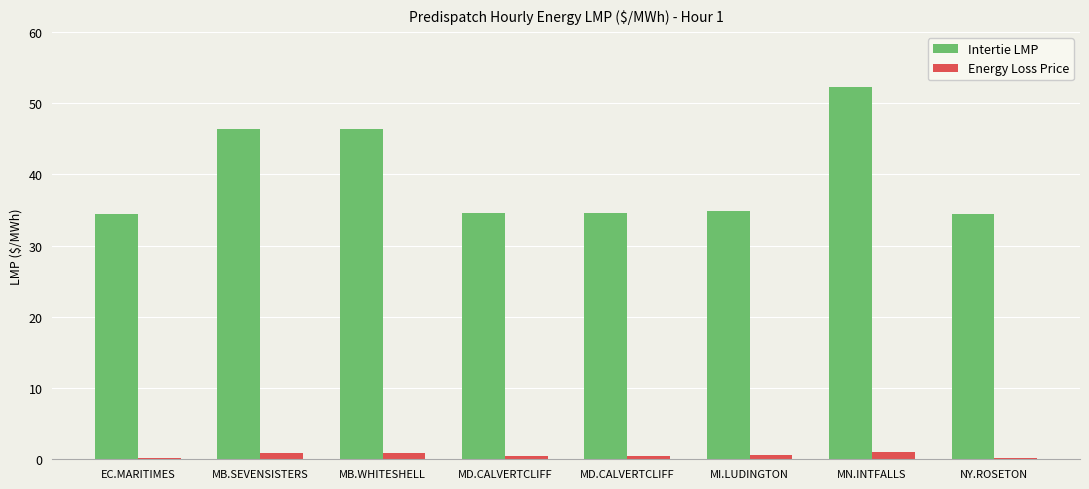

Count the number of categories in the chart.

8